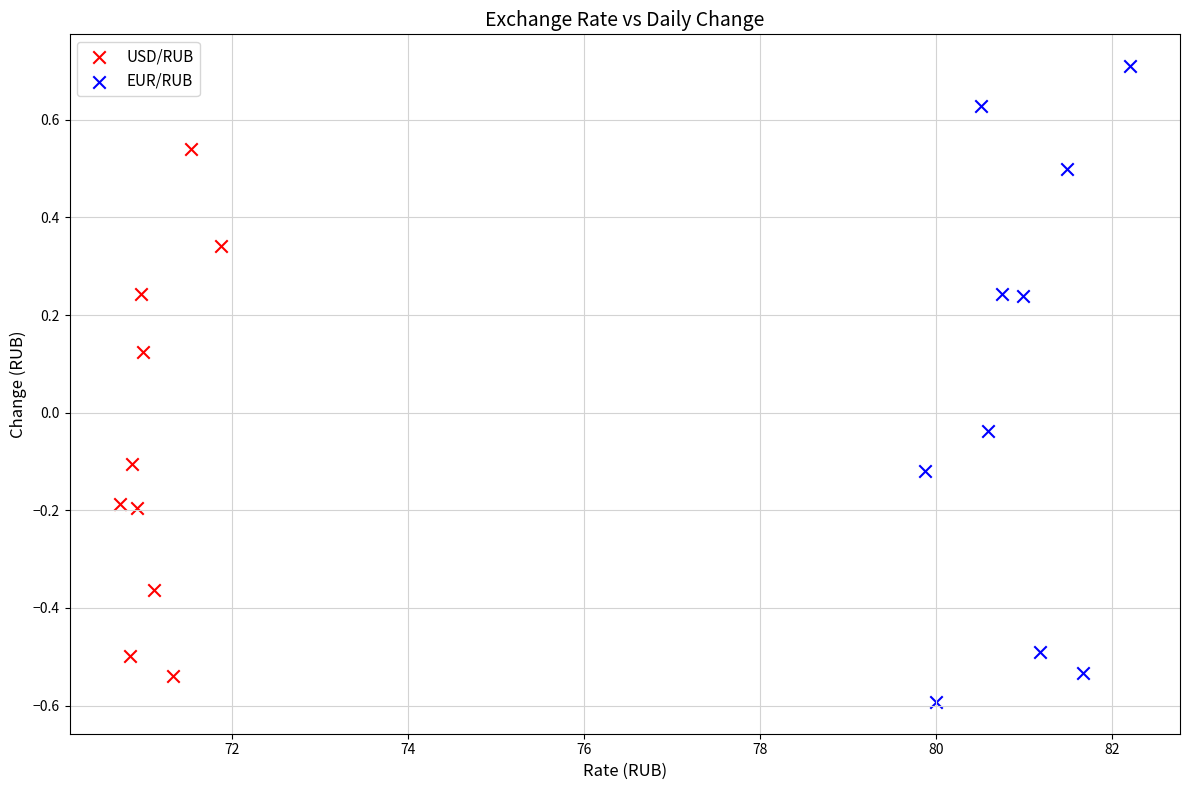

What are all the series names shown in the legend?

USD/RUB, EUR/RUB